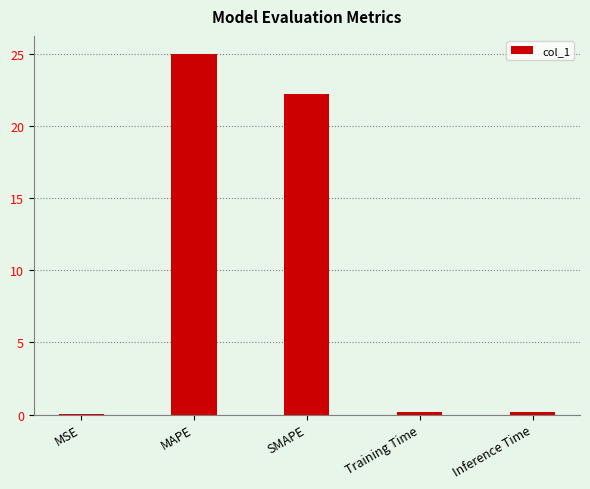

What is the change in value from MAPE to SMAPE?

-2.8